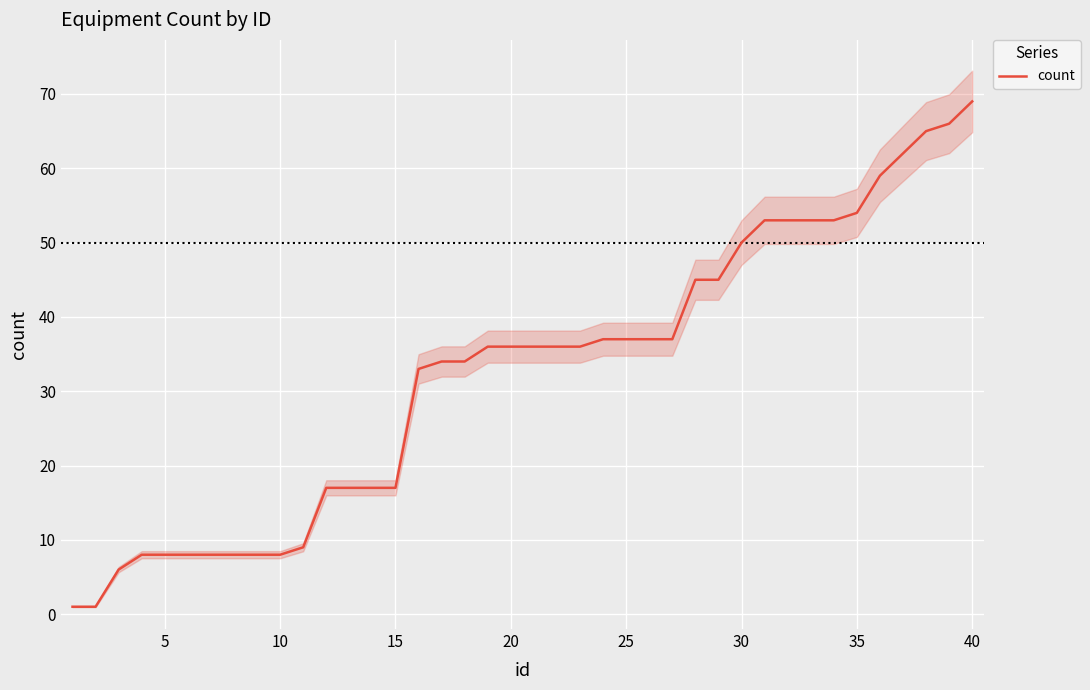

Reading left to right, extract all data points from this chart.

1	1	6	8	8	8	8	8	8	8	9	17	17	17	17	33	34	34	36	36	36	36	36	37	37	37	37	45	45	50	53	53	53	53	54	59	62	65	66	69